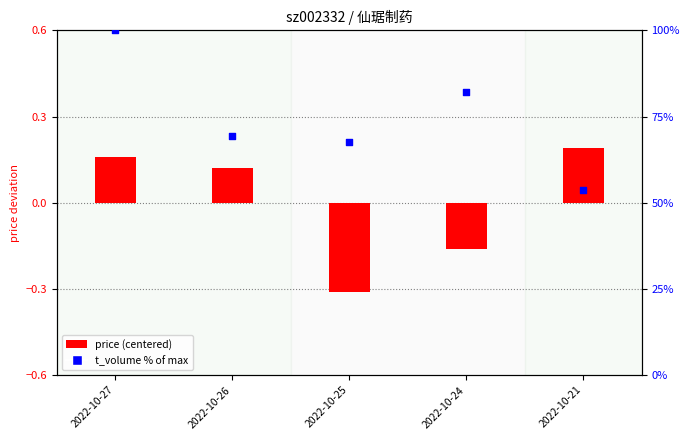

Which series contains the lowest Y value?

price (centered)